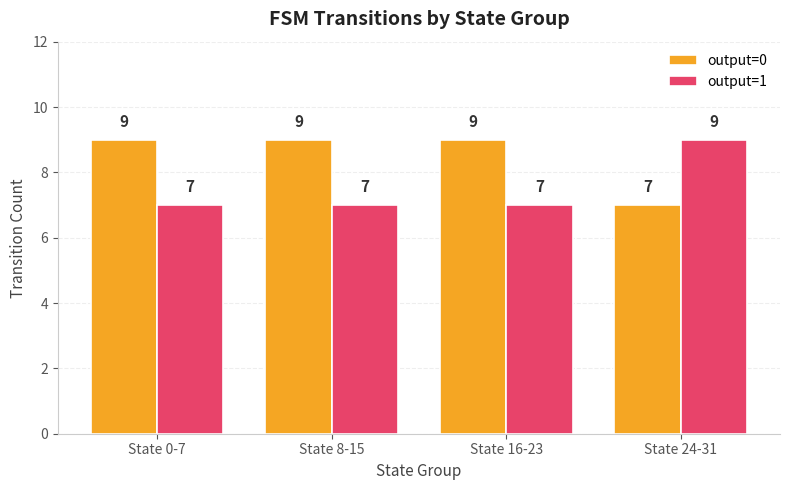

List the series in order of their overall mean, highest first.

output=0, output=1